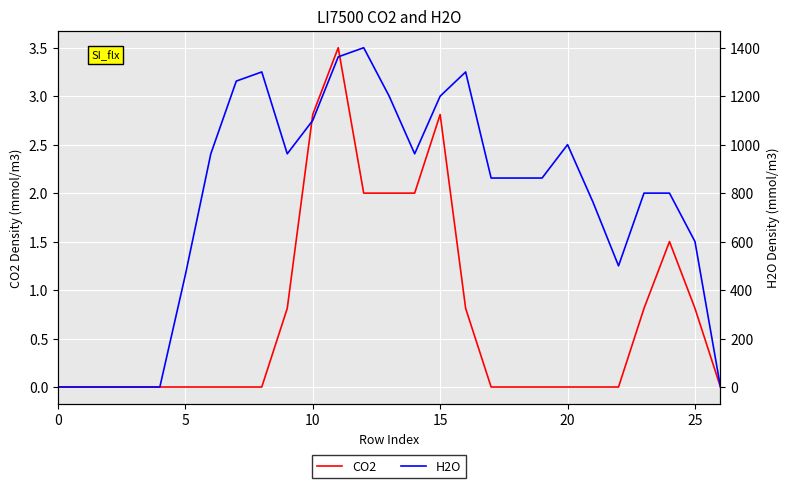

Reading left to right, list all the values displayed in this chart.

CO2: 0.0	0.0	0.0	0.0	0.0	0.0	0.0	0.0	0.0	0.8	2.8	3.5	2.0	2.0	2.0	2.8	0.8	0.0	0.0	0.0	0.0	0.0	0.0	0.8	1.5	0.8	0.0
H2O: 0.0	0.0	0.0	0.0	0.0	462.3	962.3	1262.3	1300.0	962.3	1100.0	1362.3	1400.0	1200.0	962.3	1200.0	1300.0	862.3	862.3	862.3	1000.0	762.3	500.0	800.0	800.0	600.0	0.0